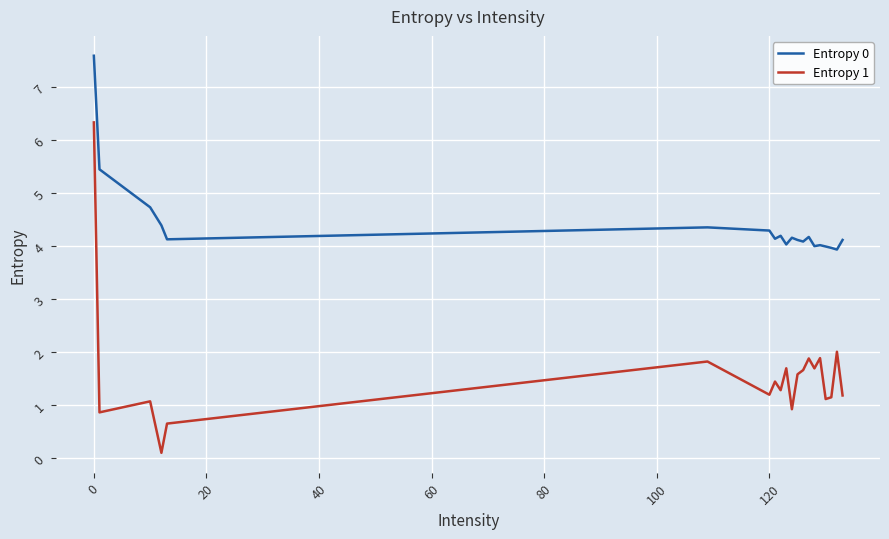

True or false: Entropy 0 and Entropy 1 intersect in this chart.

False